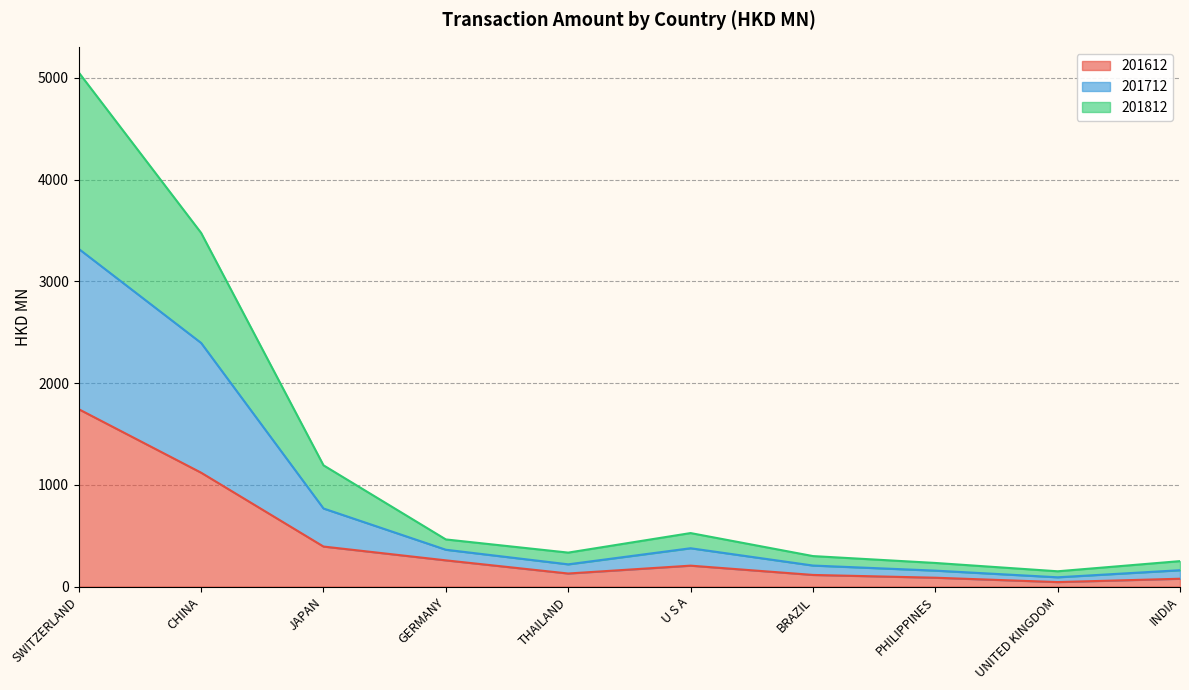

Where does the 201712 series first go above 361?

SWITZERLAND